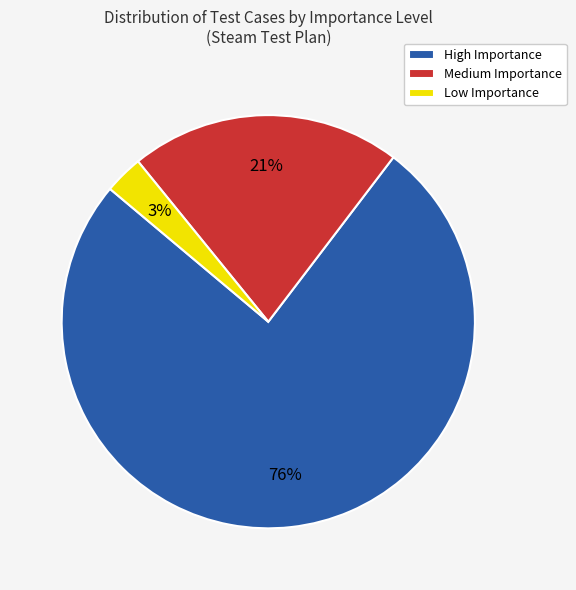

Is High Importance the majority of the pie?

Yes